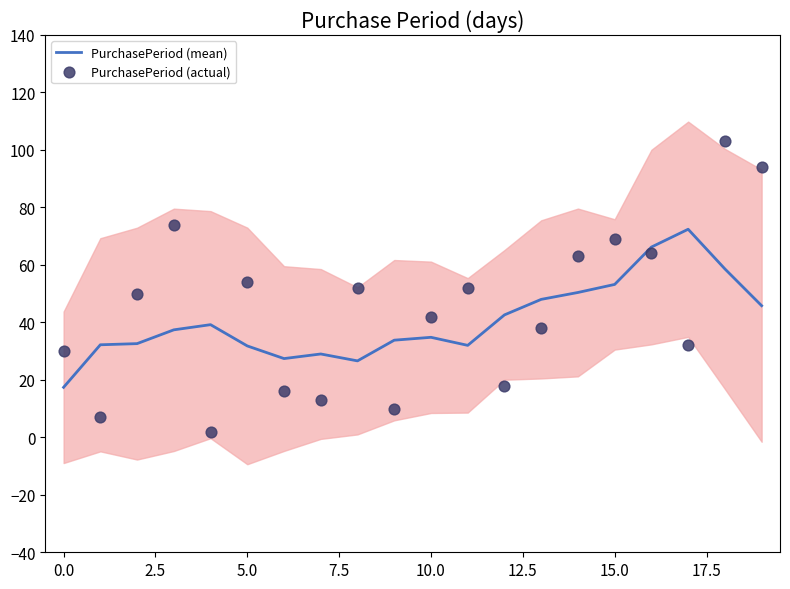

At how many categories does at least one series exceed 76?

2